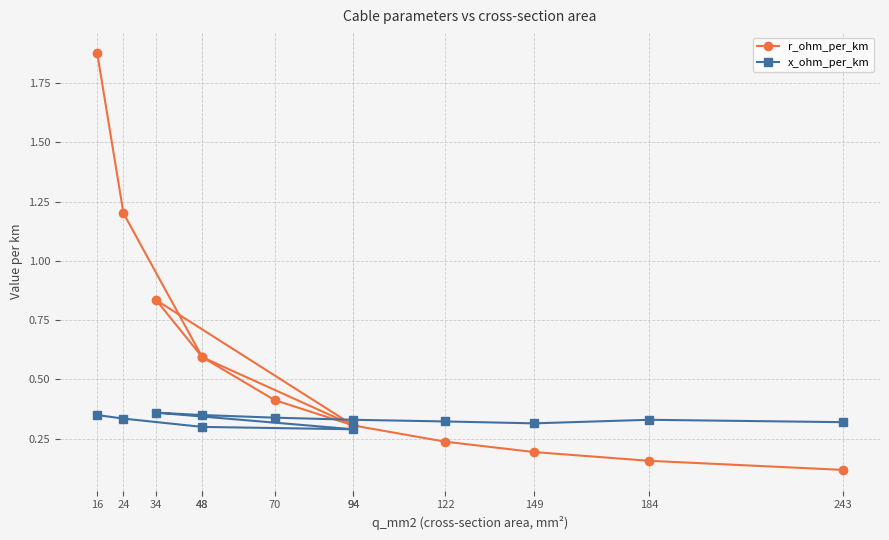

How many x_ohm_per_km values are between 0 and 1?

12